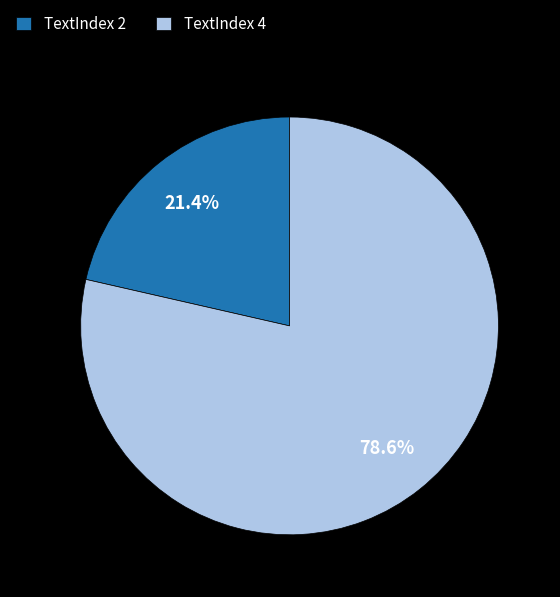

Does any single category account for the majority?

Yes